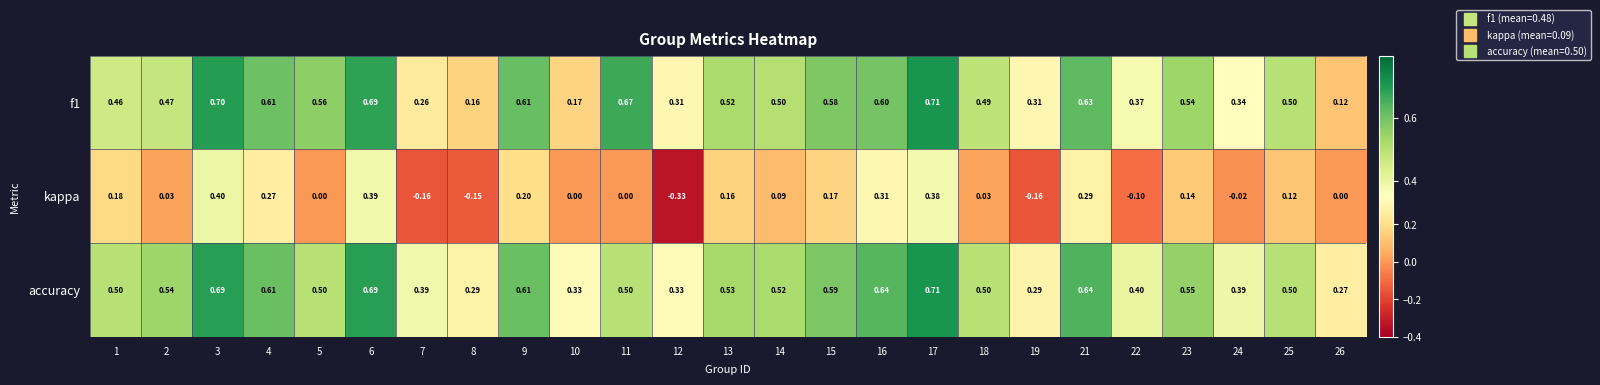

Which series changed the most between 2 and 15?

kappa